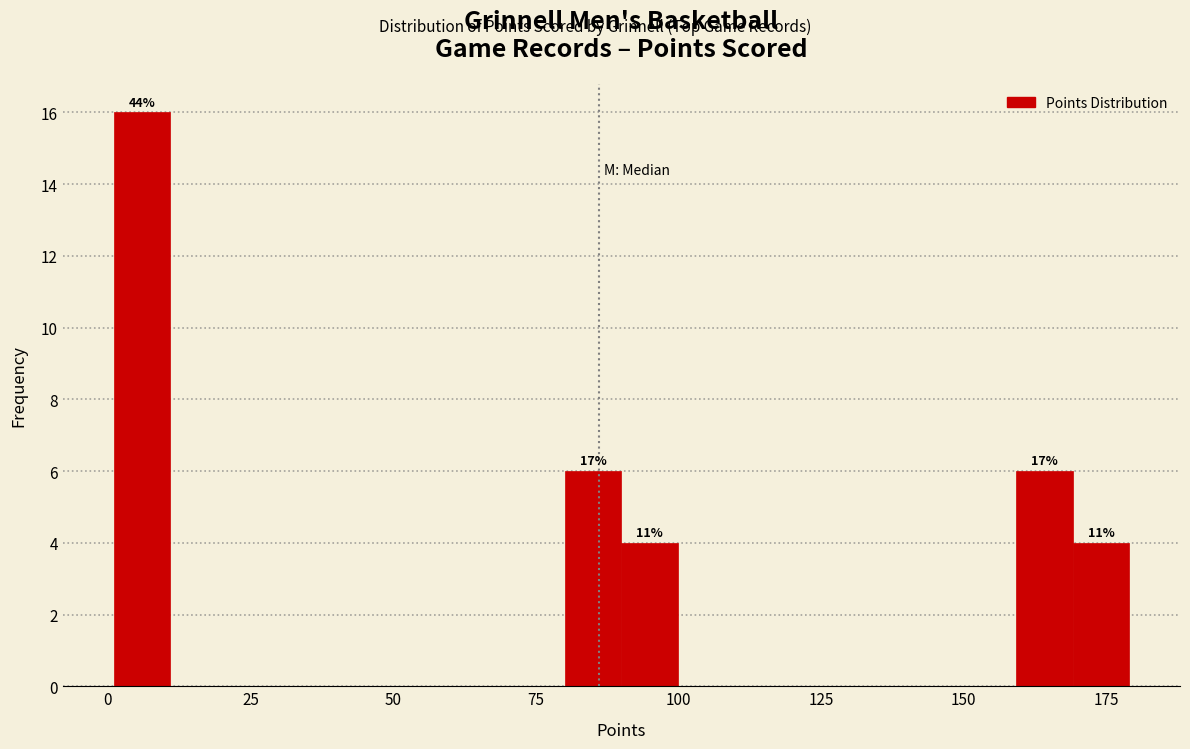

Around what value on the x-axis is the tallest bar? Give the approximate position of its centre, as read against the axis.

5